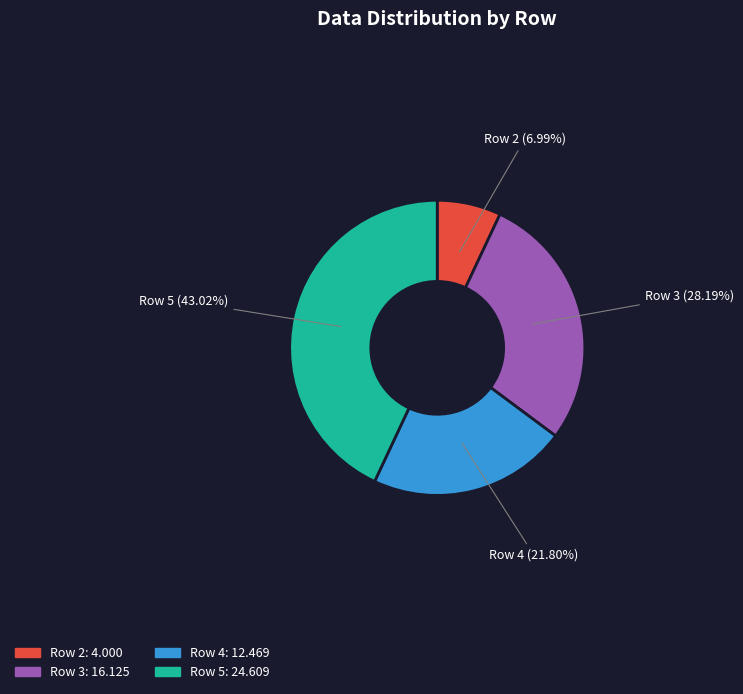

Rank the categories by value from lowest to highest.

Row 2, Row 4, Row 3, Row 5